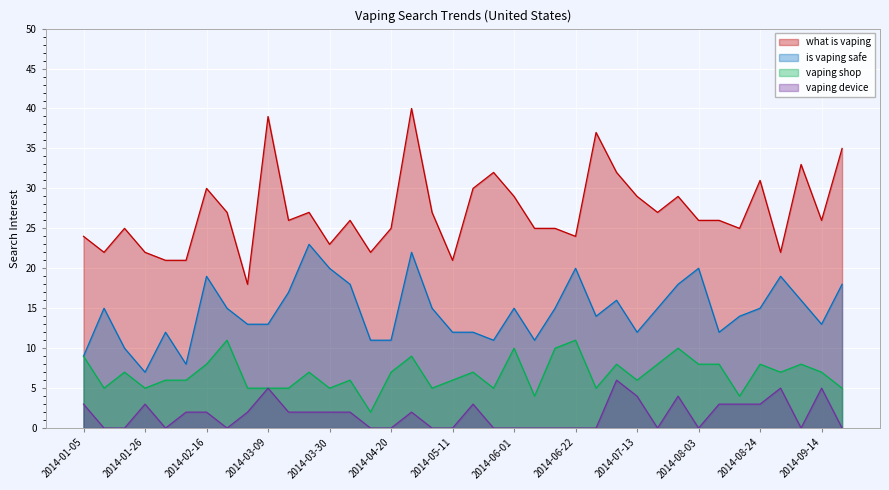

What is the difference between the highest and lowest values at 2014-09-14?

21